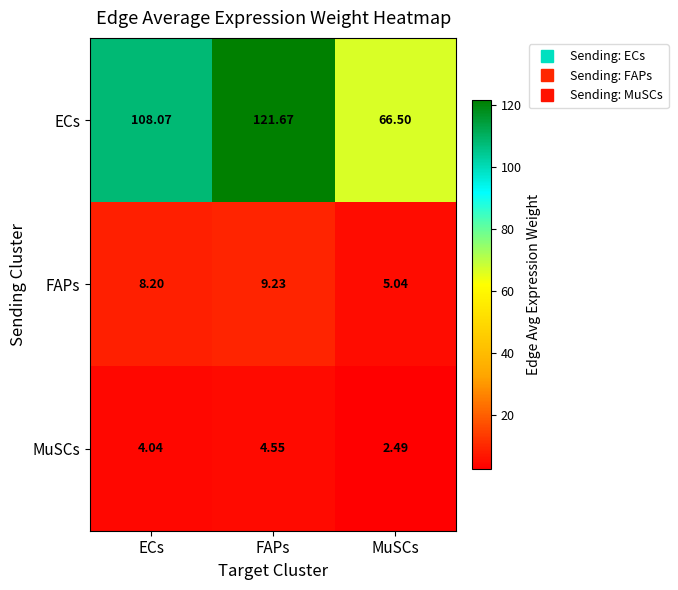

Where does the ECs series first go above 108?

ECs